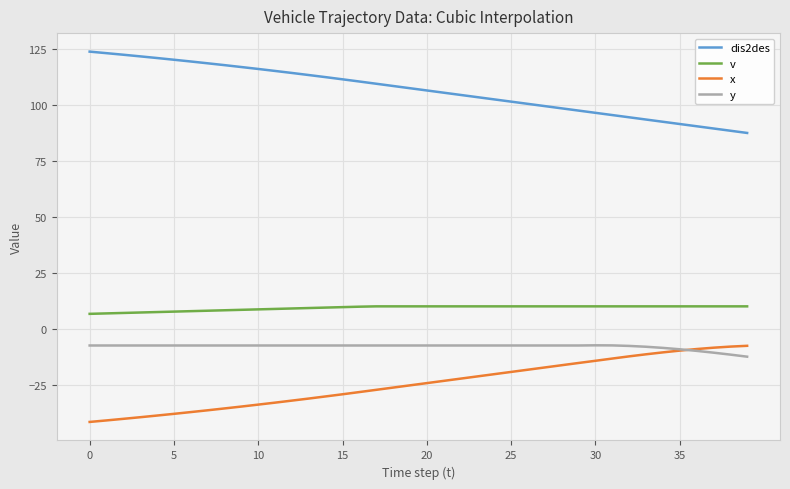

True or false: v and dis2des cross at least once.

False